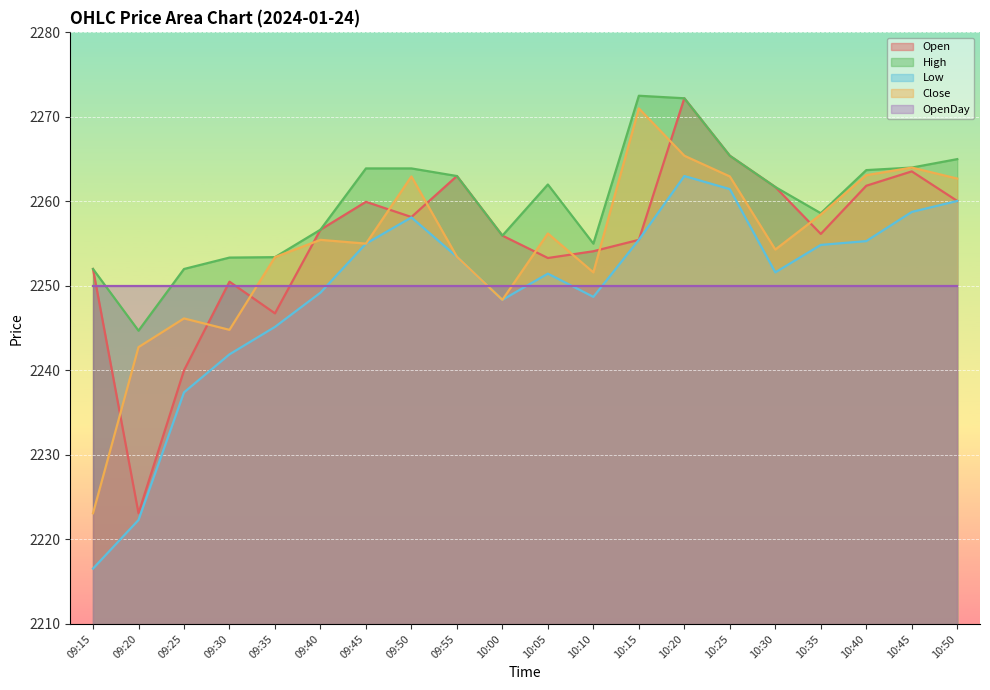

What is the difference between the highest and lowest values at 10:40?

13.7